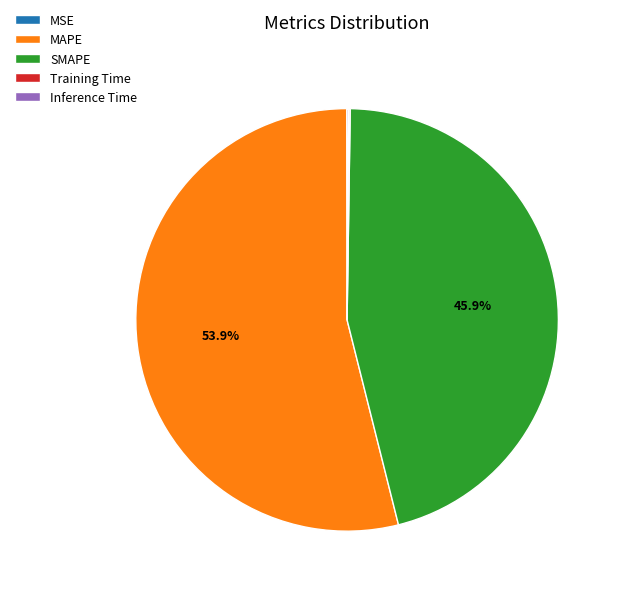

Which category accounts for the majority?

MAPE